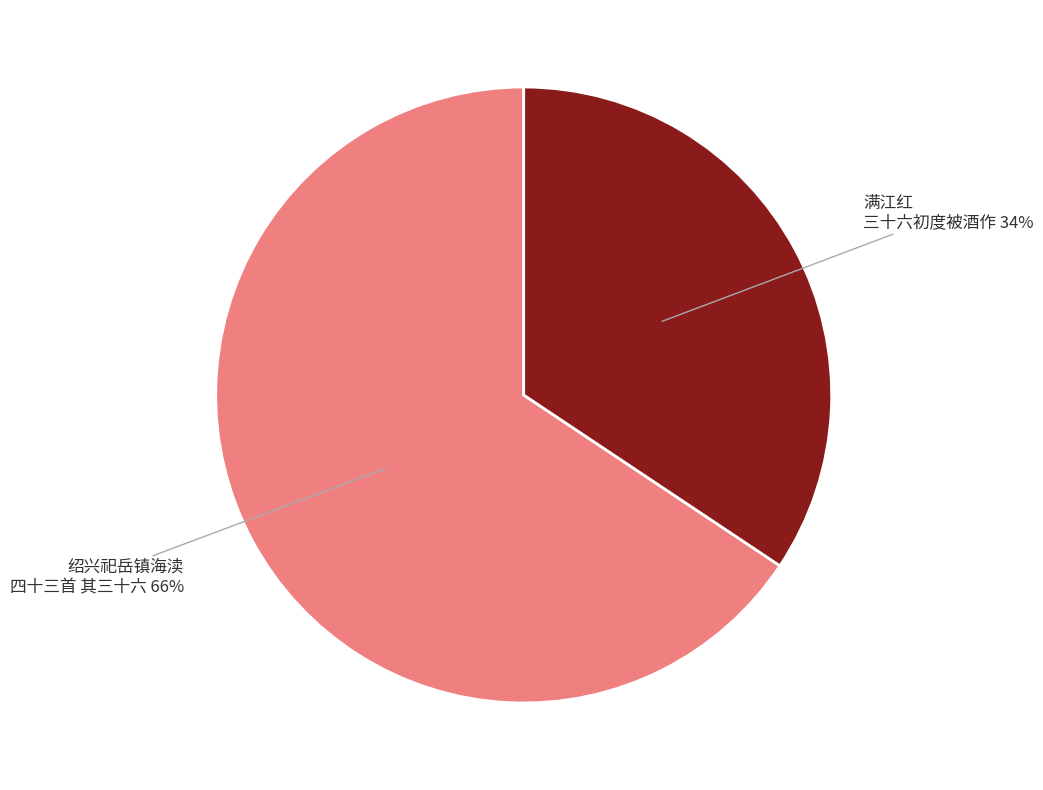

To the nearest percent, what is the average slice percentage?

50%